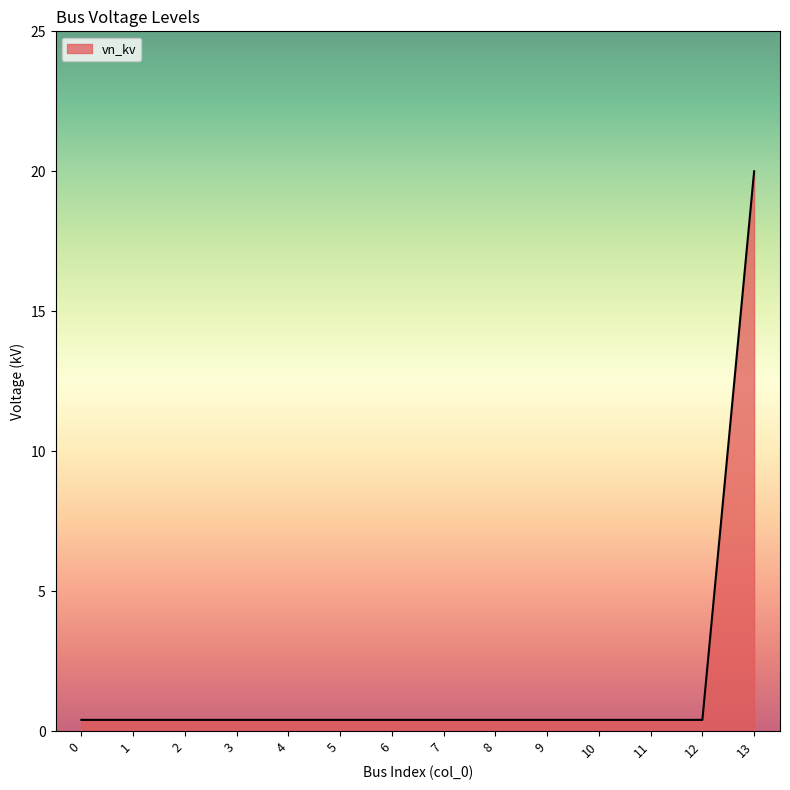

What is the average value?

1.8